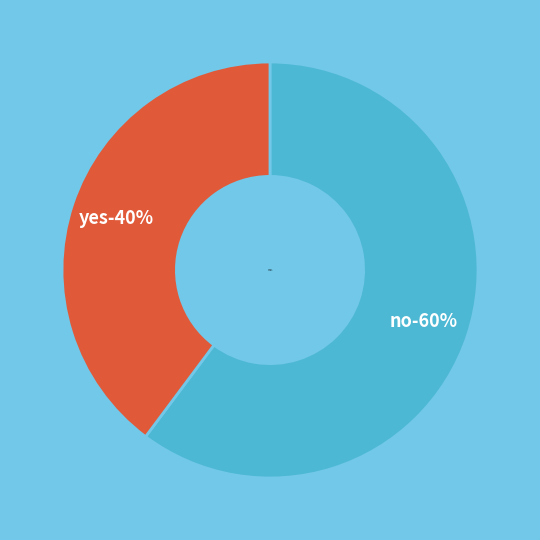

How many segments does this pie chart have?

2